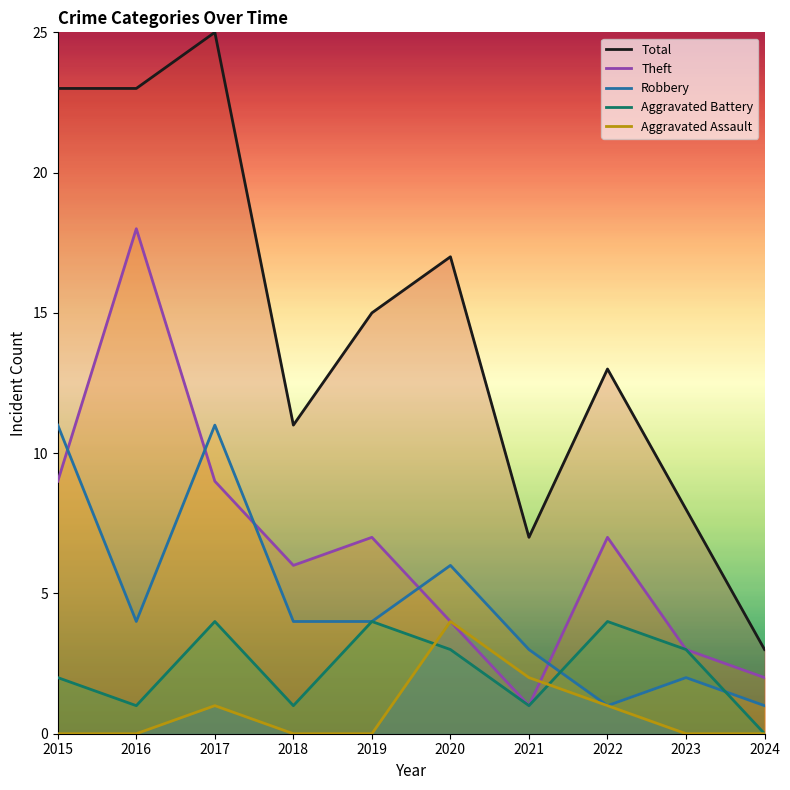

Count the Robbery values in the range 2 to 6.

6